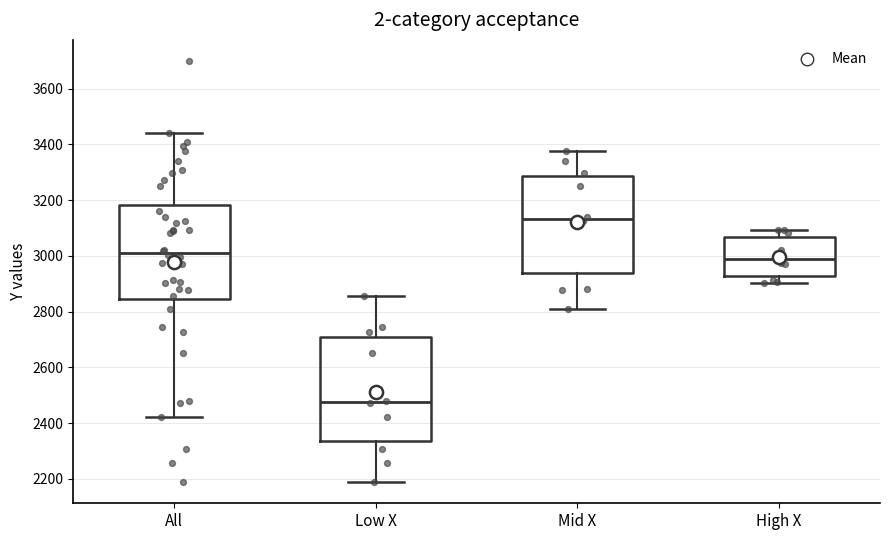

Reading left to right, read every box against the y-axis: the position of its median line, the range the box covers, and the ends of its whiskers. The values are not printed on the chart, so give them approximately, as read against the axis.

All: median 3020, box 2840 to 3180, whiskers 2420 to 3440
Low X: median 2480, box 2340 to 2700, whiskers 2180 to 2860
Mid X: median 3140, box 2940 to 3280, whiskers 2800 to 3380
High X: median 2980, box 2920 to 3060, whiskers 2900 to 3100